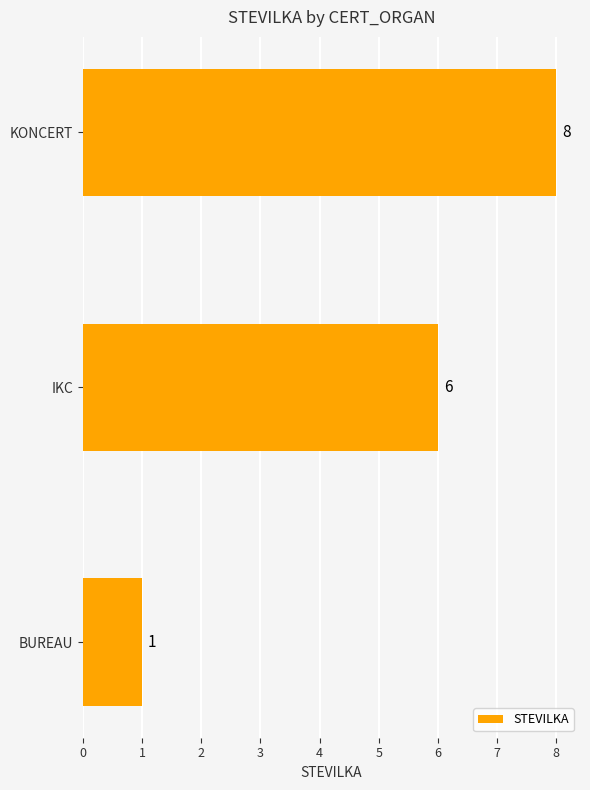

What is the difference between the second highest and minimum values?

5